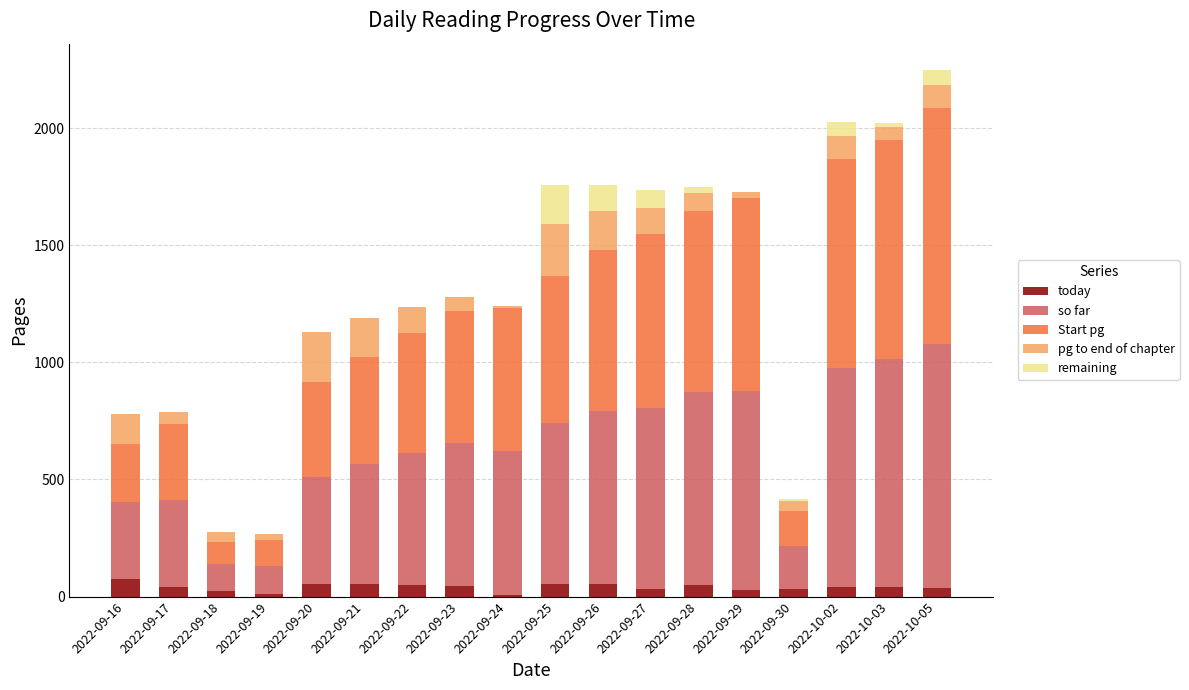

What is the highest value of the today series?

77